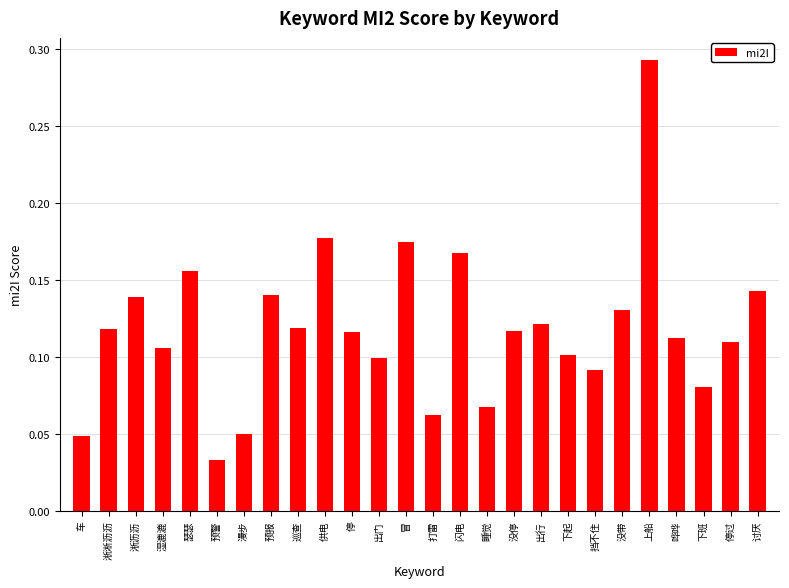

At which category does the chart reach its peak across all series?

上船